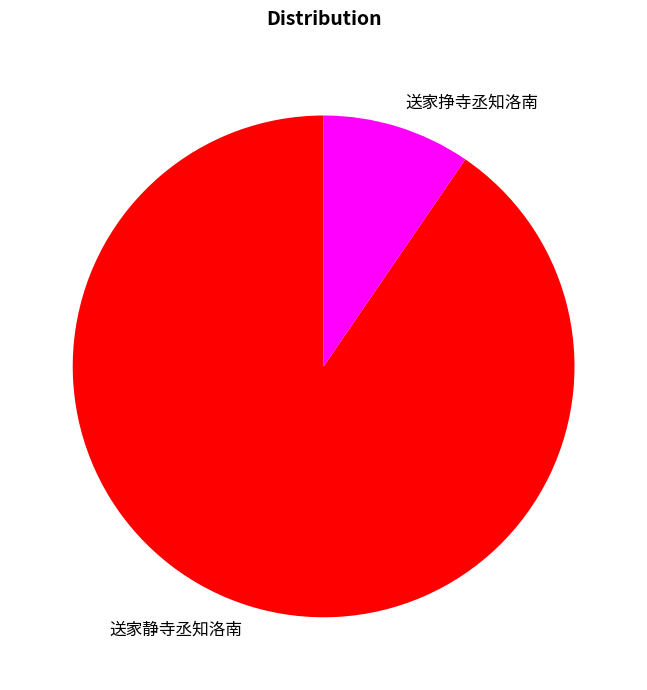

How many slices are in this pie chart?

2